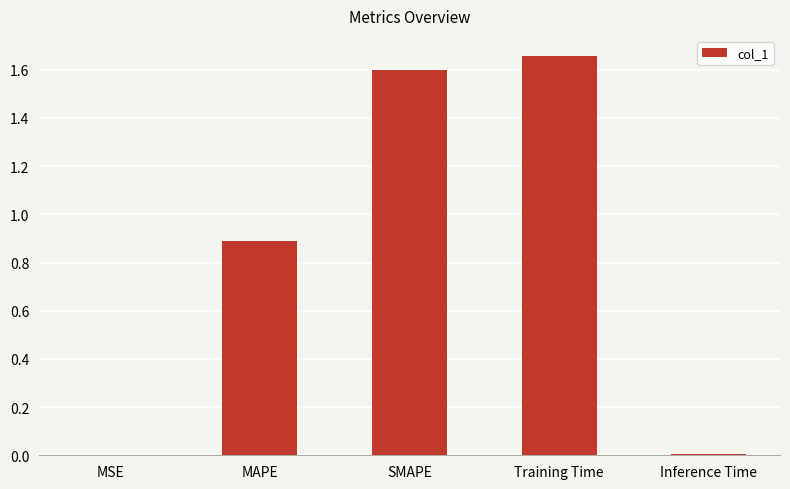

At which category does the chart reach its peak across all series?

Training Time